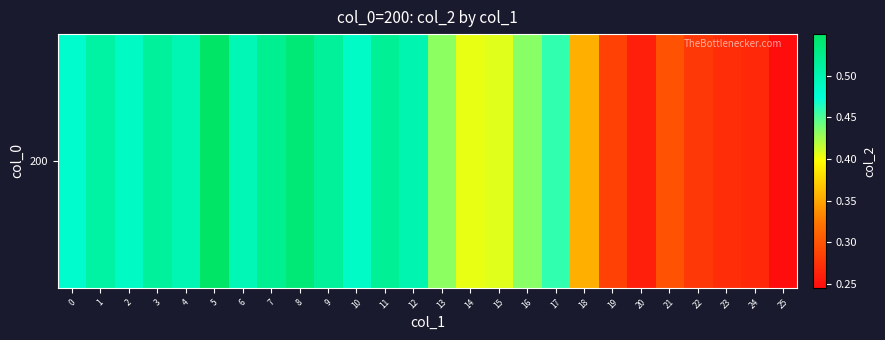

Count the number of data series in this chart.

1